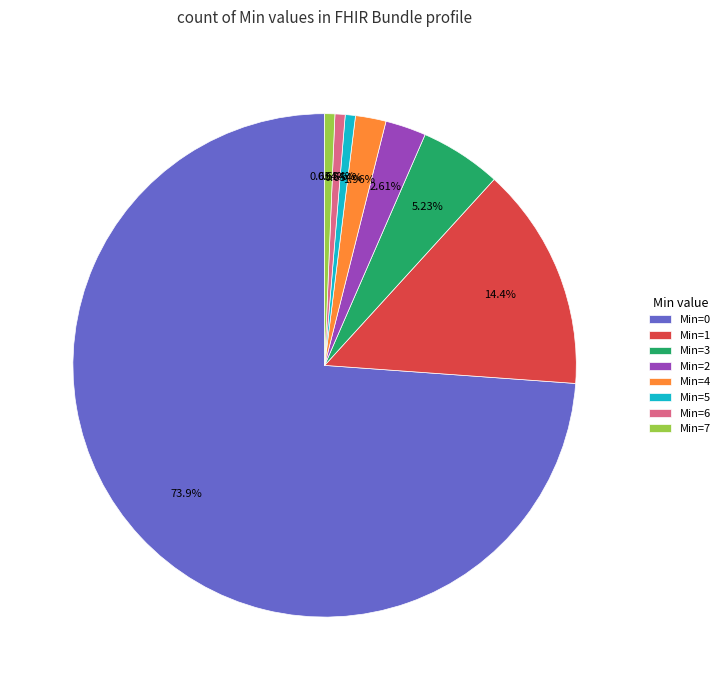

Is there a majority slice in this chart?

Yes